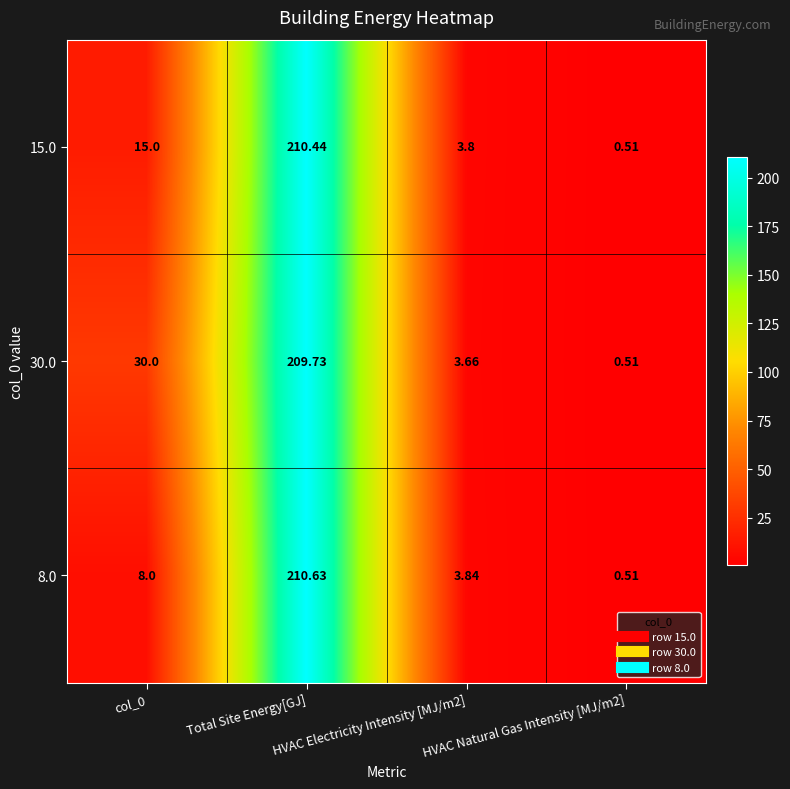

At how many categories does at least one series exceed 168?

1